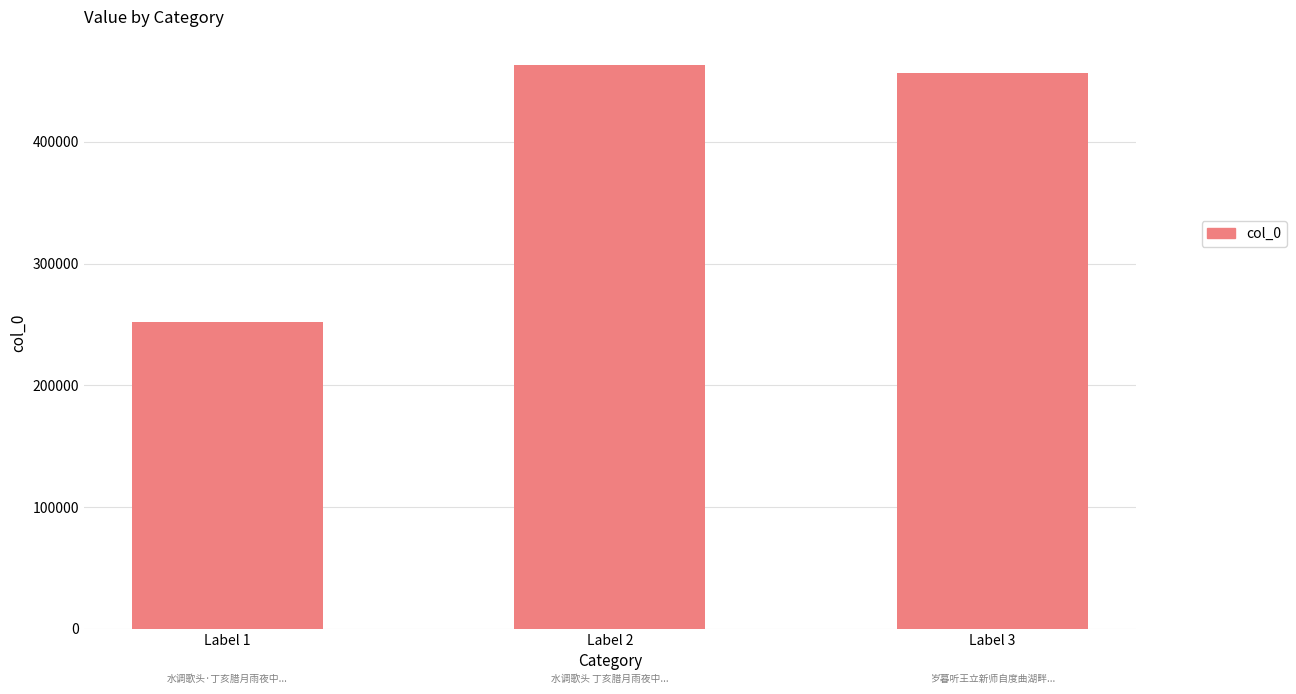

What is the sum of the values at Label 3 and Label 1?

709230